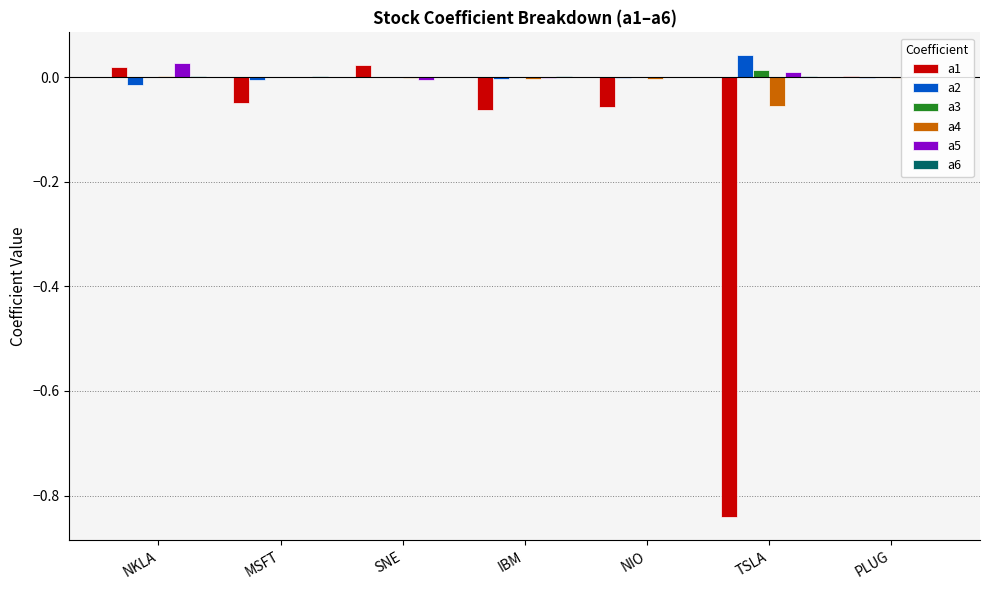

How many data points does each series have?

7